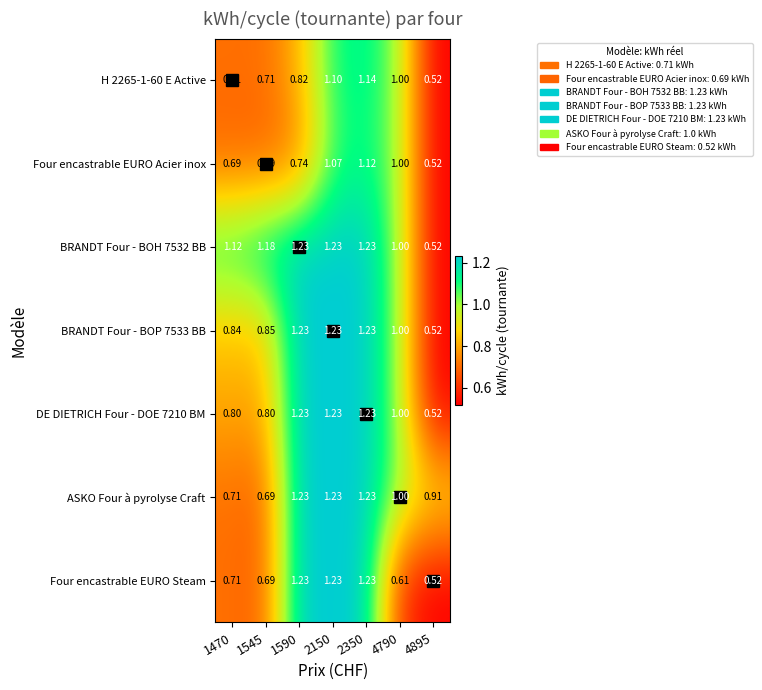

Is the value of Four encastrable EURO Steam at 2150 greater than the value of BRANDT Four - BOH 7532 BB at 1545?

Yes